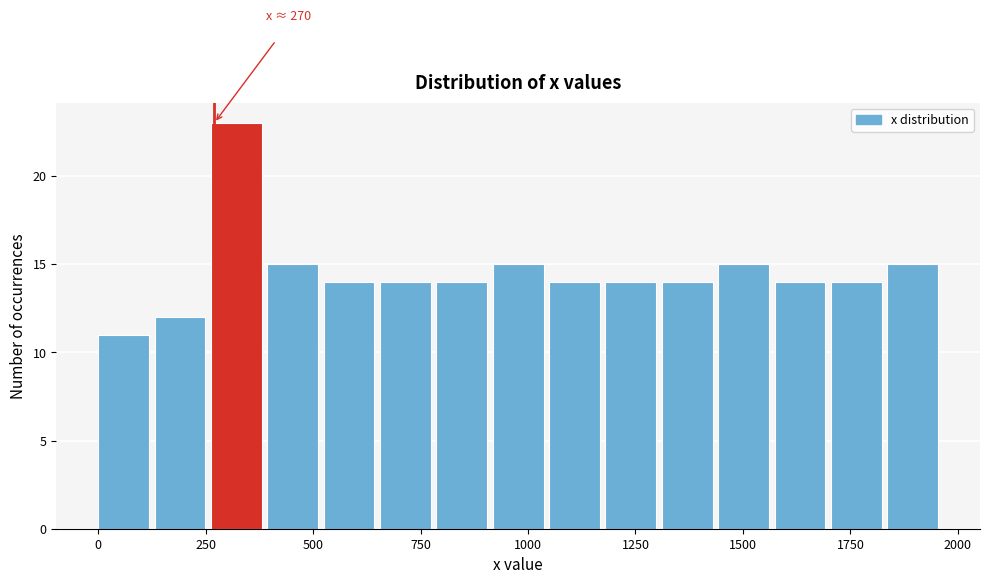

Around what value on the x-axis is the tallest bar? Give the approximate position of its centre, as read against the axis.

300